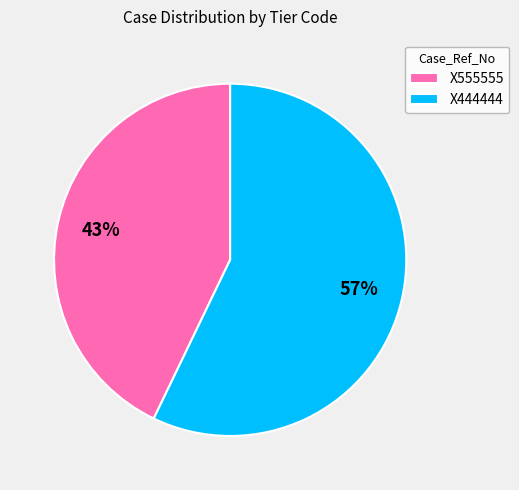

To the nearest percent, what portion does X555555 represent?

43%